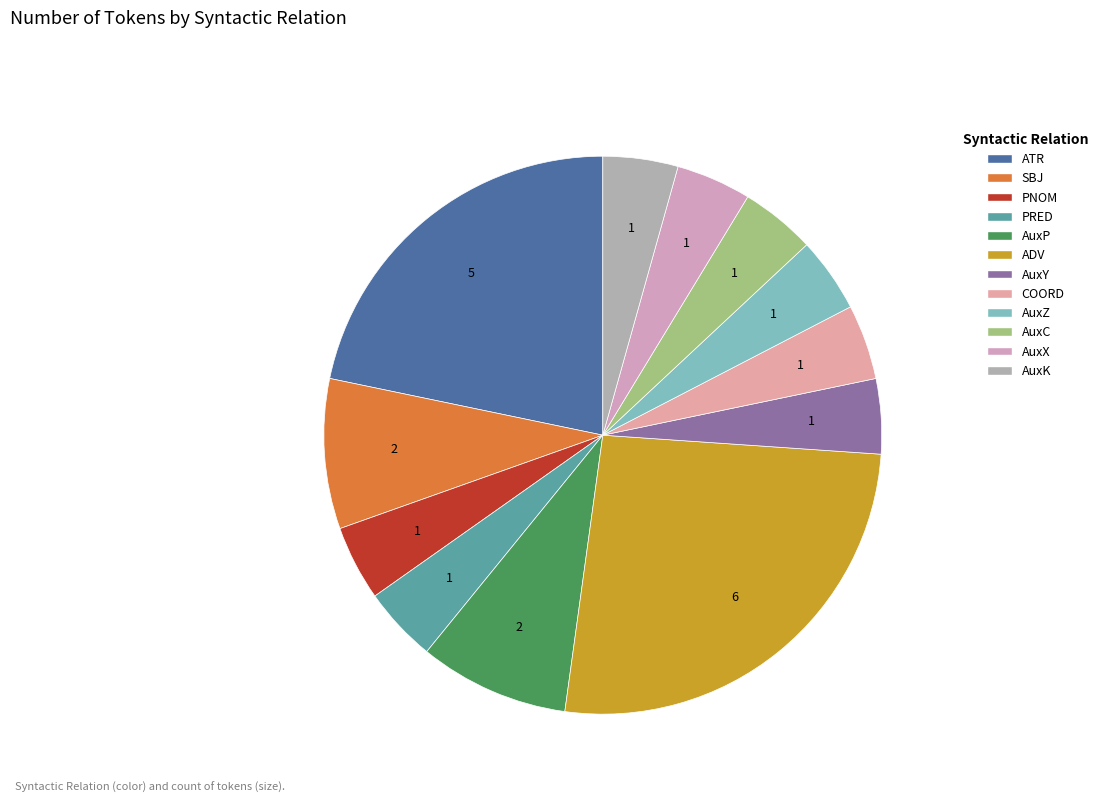

Rank the categories by value from lowest to highest.

PNOM, PRED, AuxY, COORD, AuxZ, AuxC, AuxX, AuxK, SBJ, AuxP, ATR, ADV